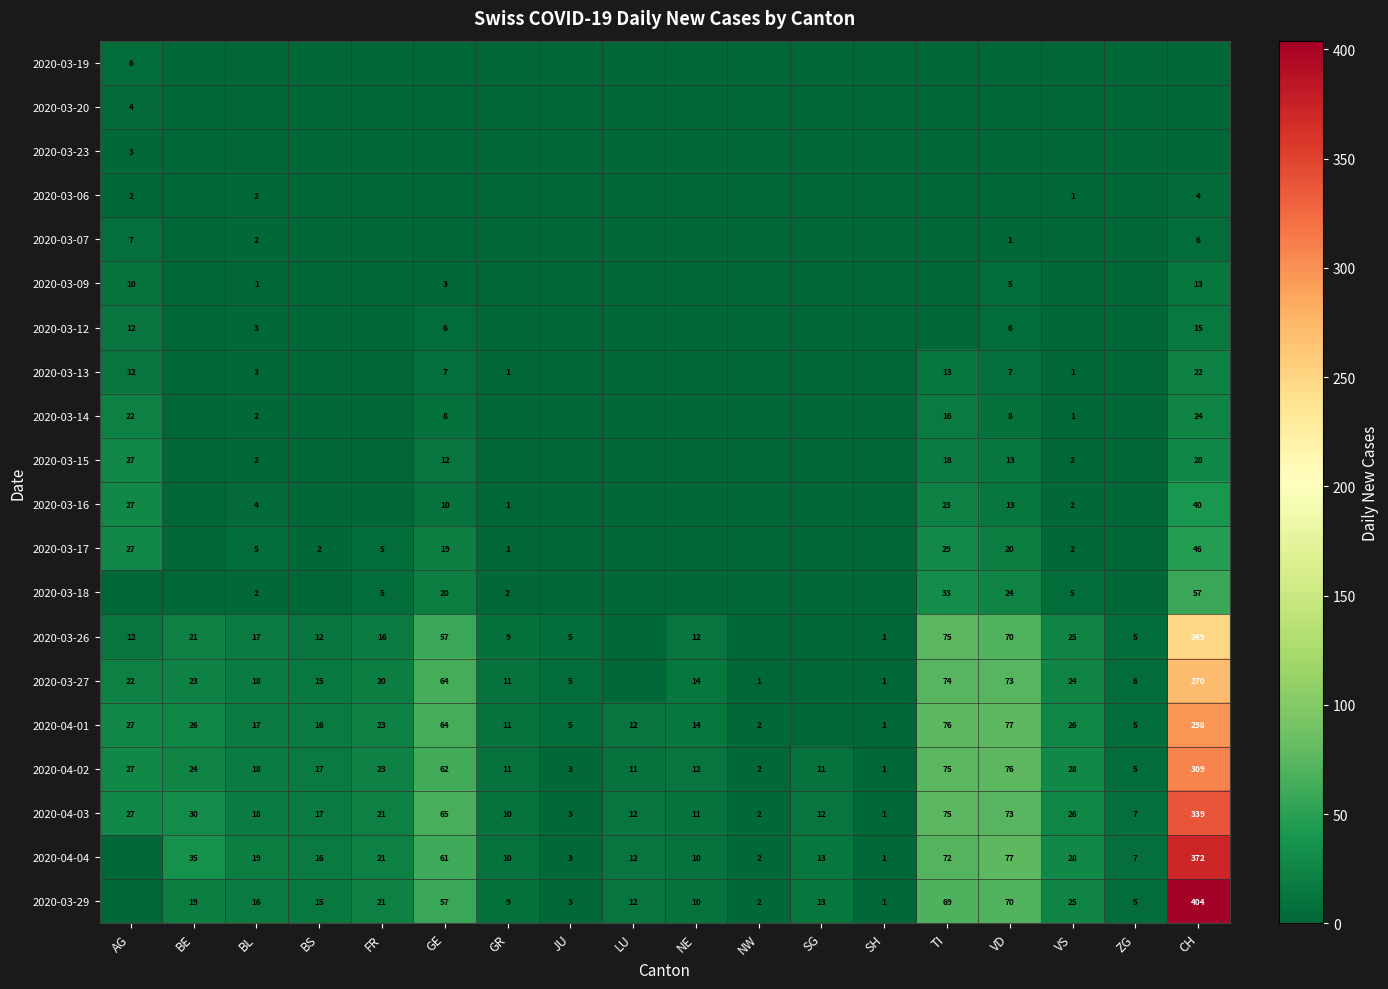

At which label is 2020-04-02 closest to 155?

VD